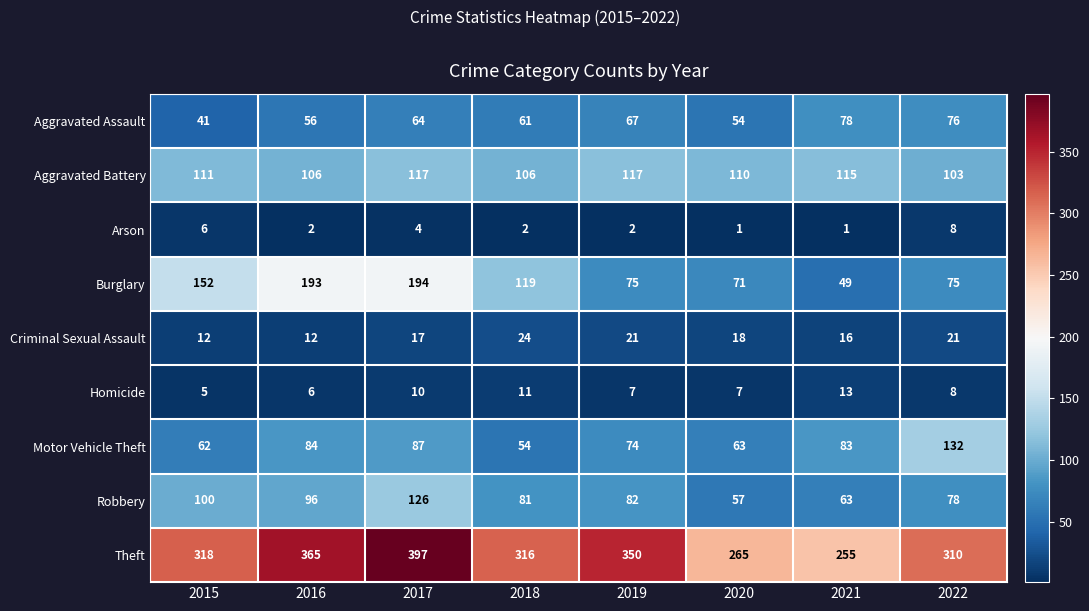

True or false: Homicide has a value of 5 at 2019.

False